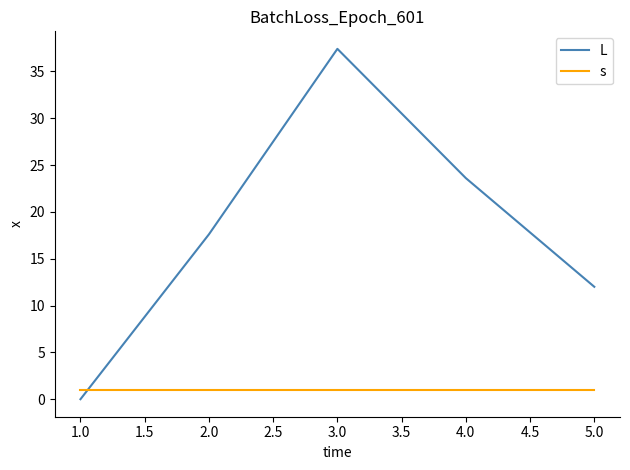

Which series has the largest range (max minus min)?

L